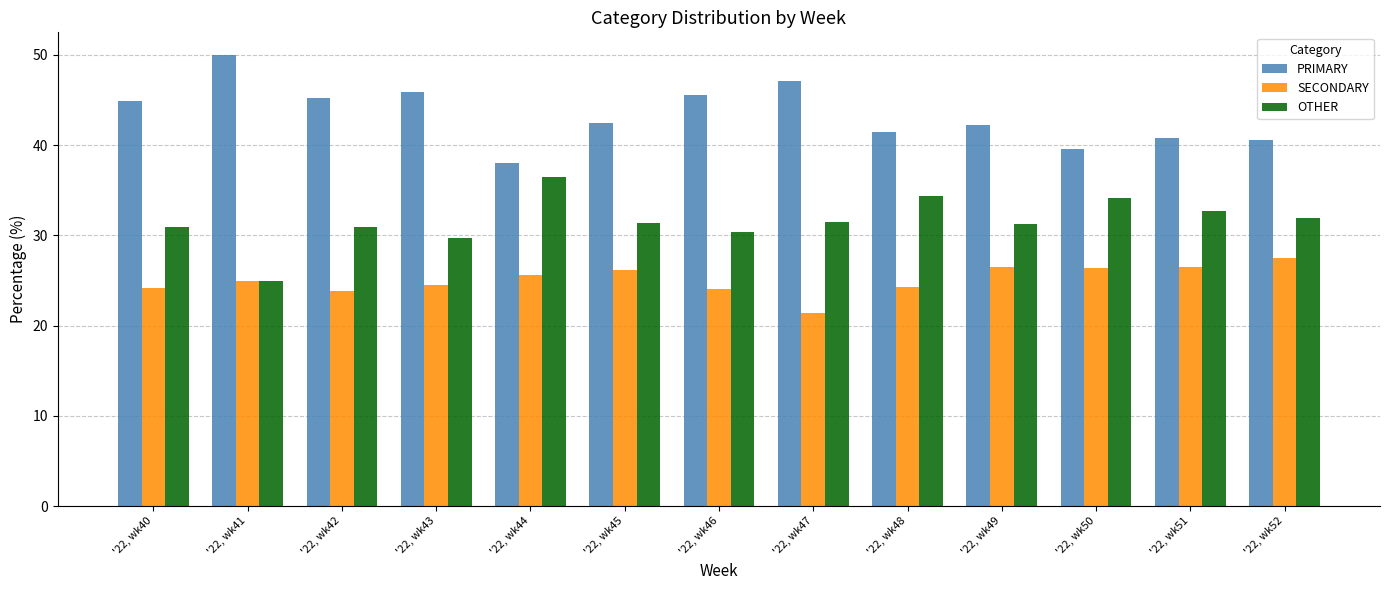

How many bars are there in each group?

3